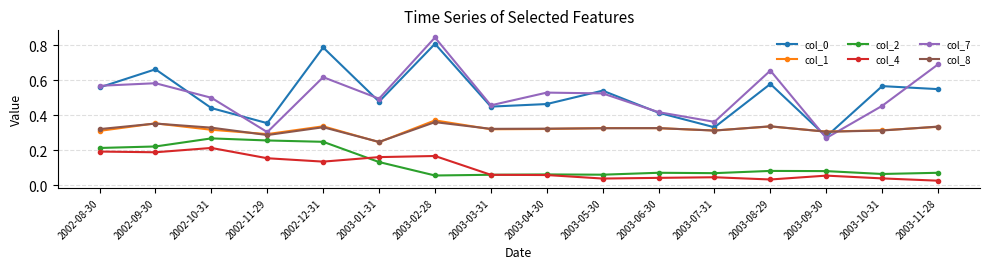

What position from the right is 2003-06-30?

6